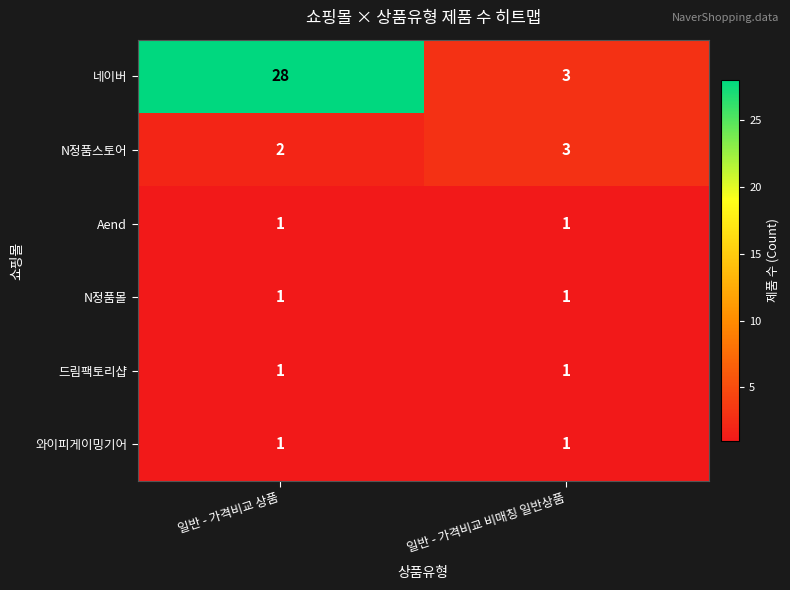

What is the average value of the 네이버 series?

16